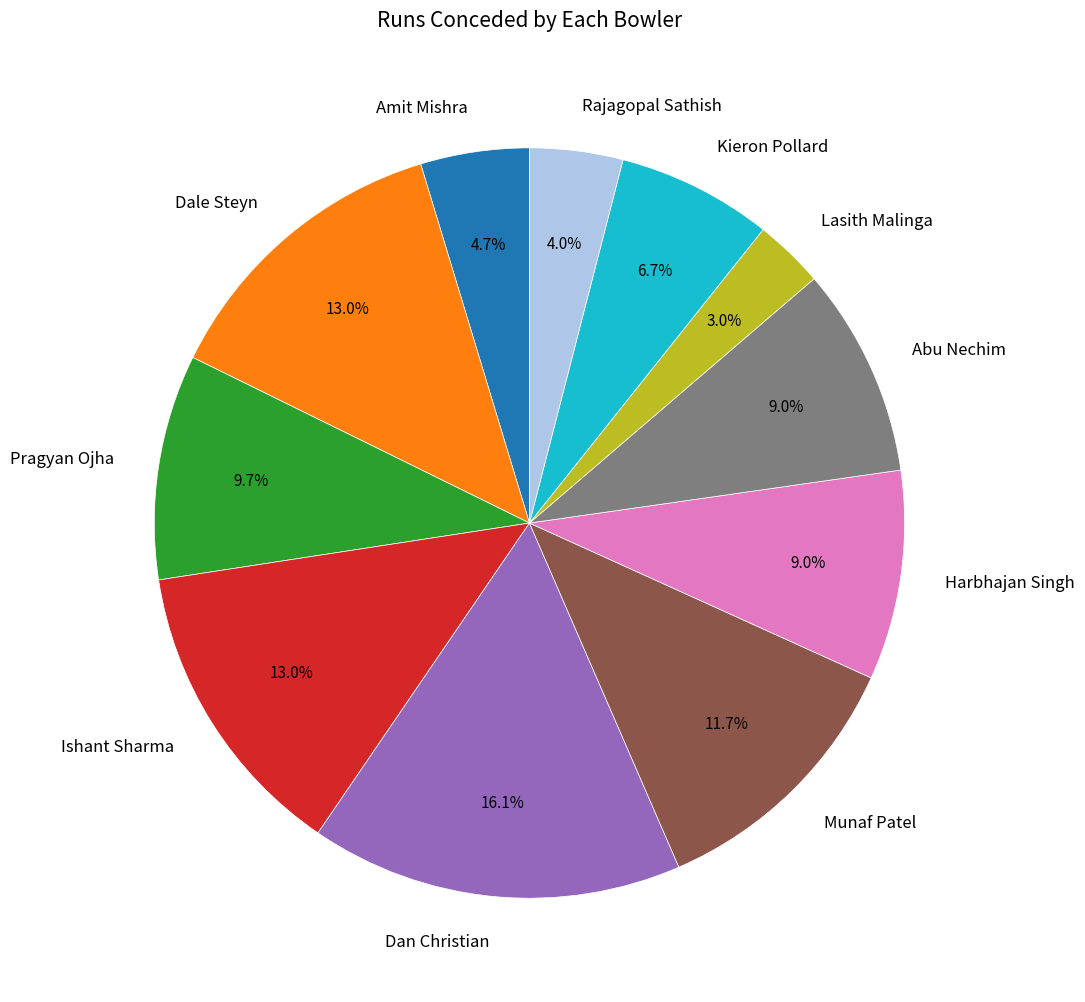

Combined, what portion of the pie is Rajagopal Sathish and Kieron Pollard?

10.7%